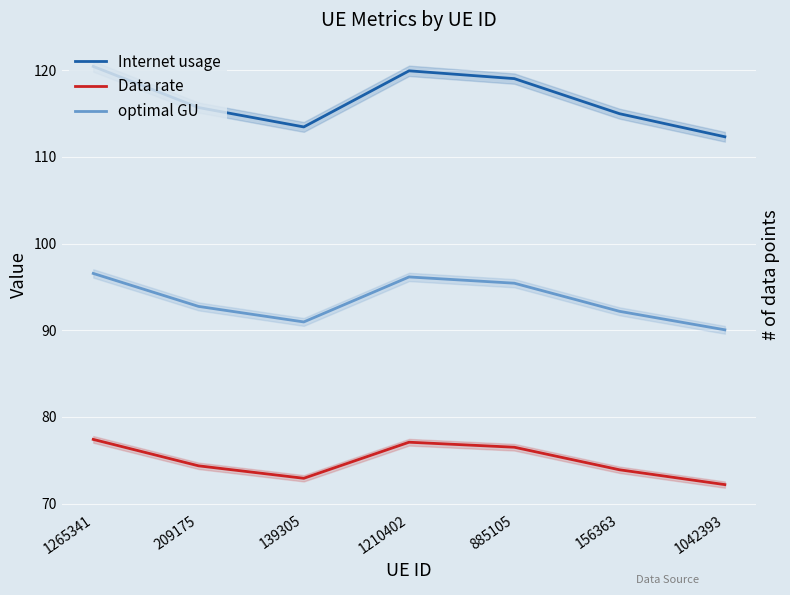

What is the sum of the Internet usage values at 1210402 and 209175?

235.6